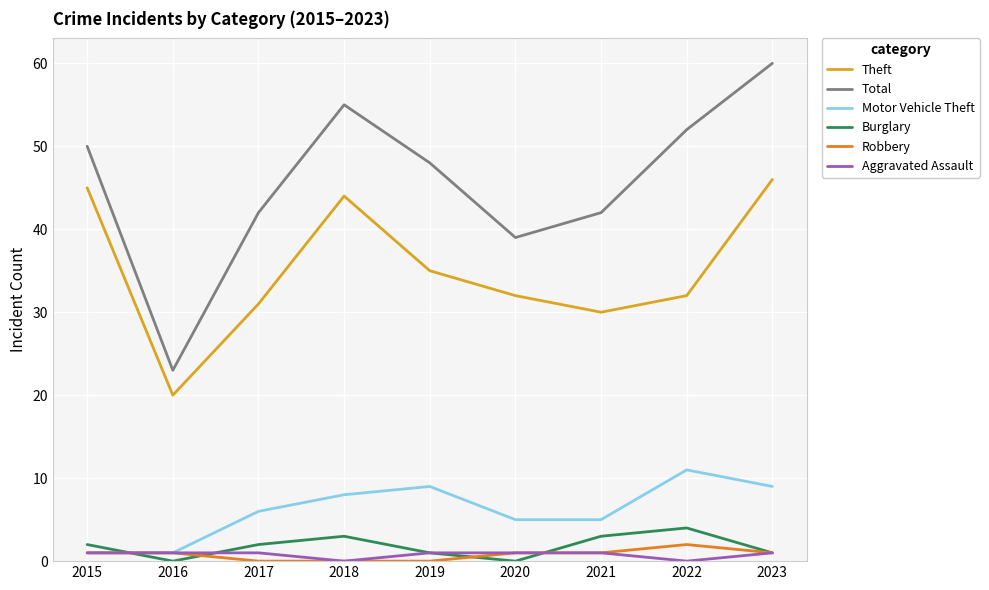

What is the minimum value for Total?

23